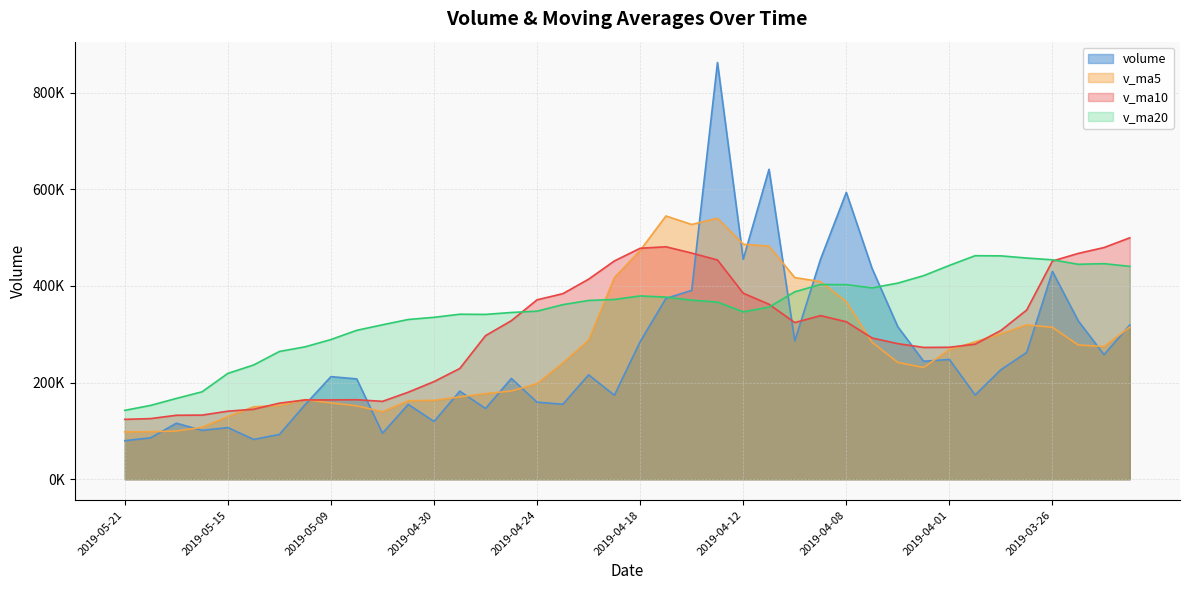

Is the value of v_ma20 at 2019-04-17 greater than the value of v_ma10 at 2019-05-17?

Yes